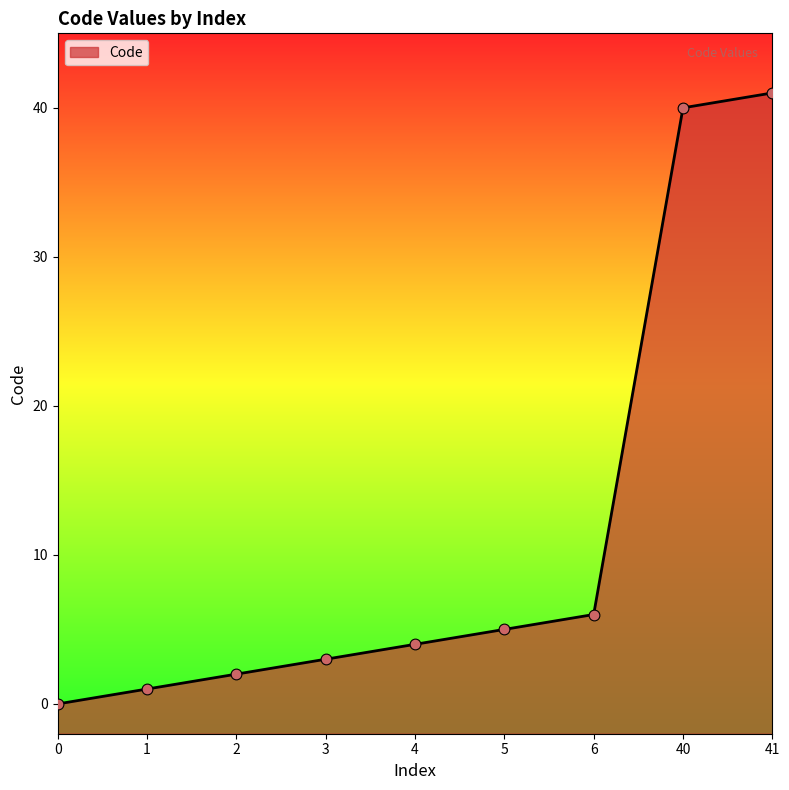

What is the ratio of the value at 41 to the value at 6?

6.8